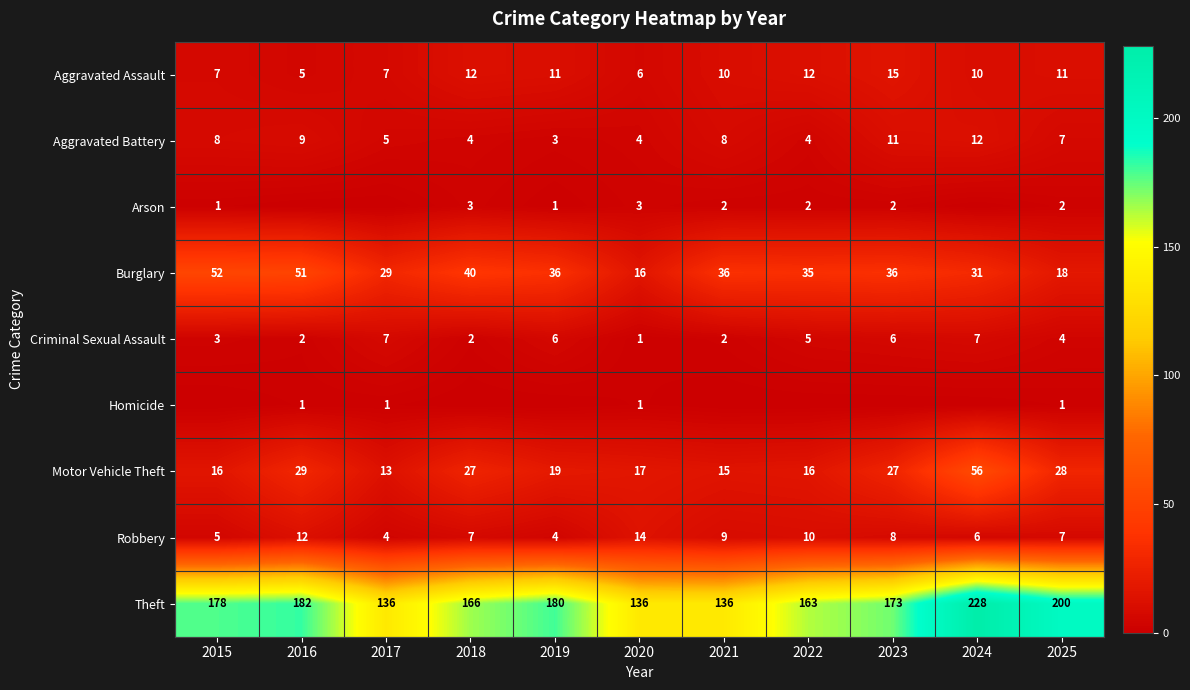

What is the maximum value shown in the chart?

228